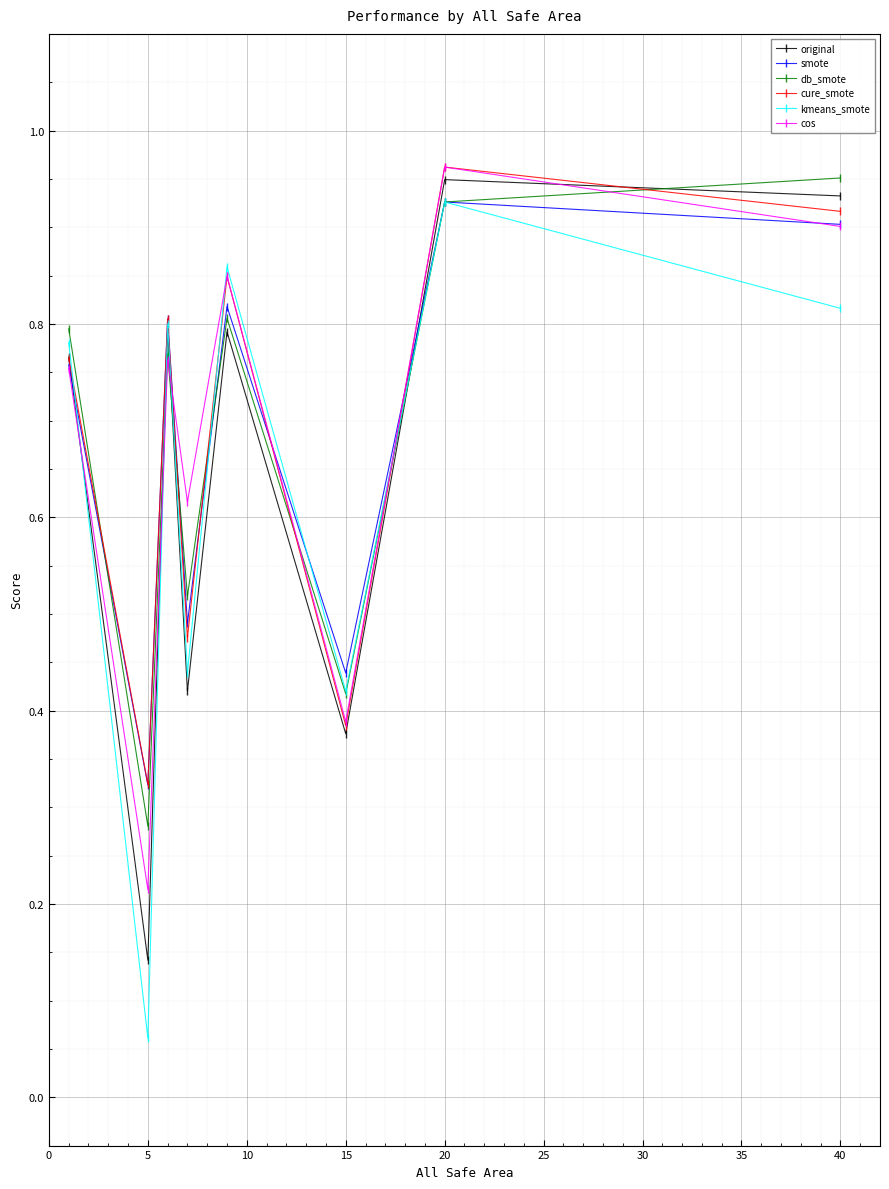

At how many categories does at least one series exceed 0?

8